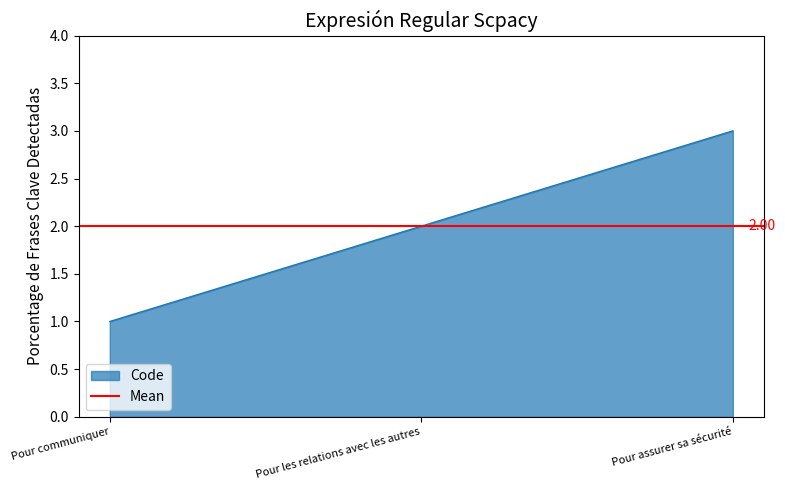

What is the average value?

2